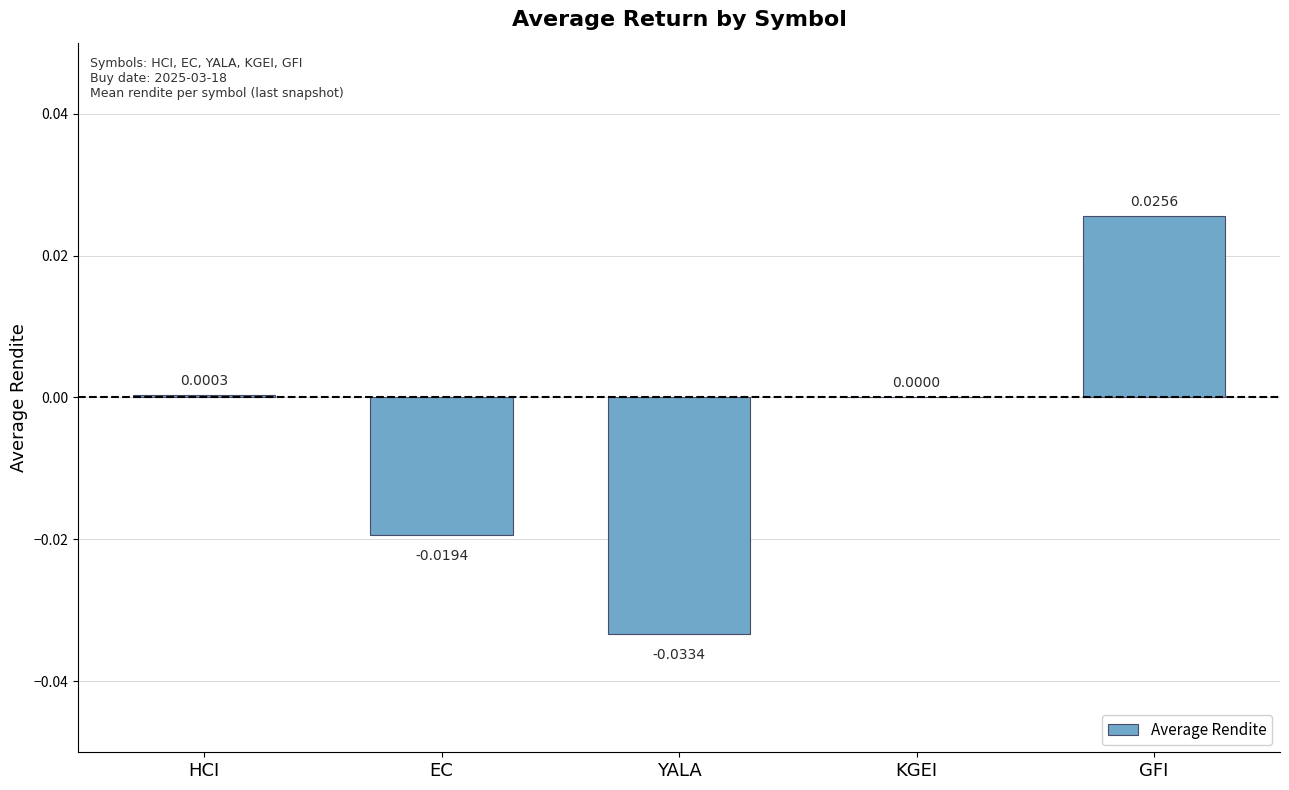

Where does the data first go above 0?

HCI